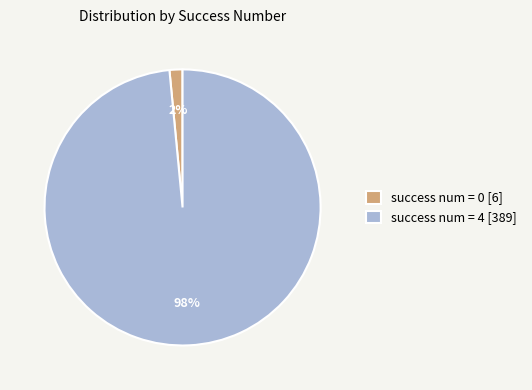

Rank the categories by value from lowest to highest.

success num = 0 [6], success num = 4 [389]